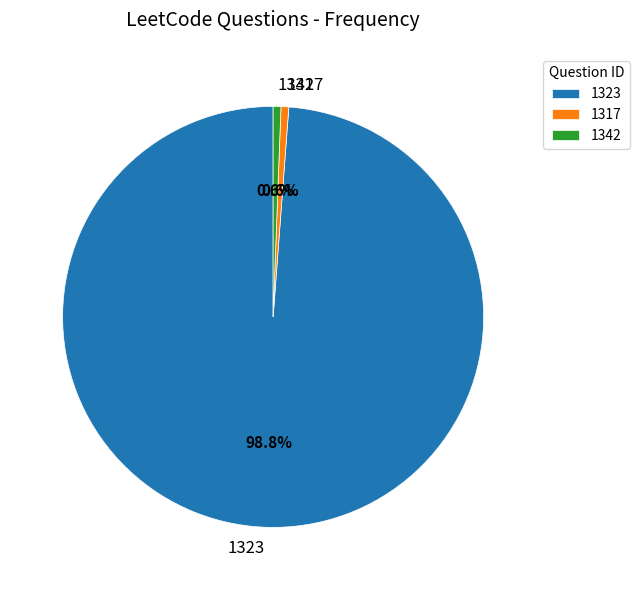

What is the majority slice?

1323